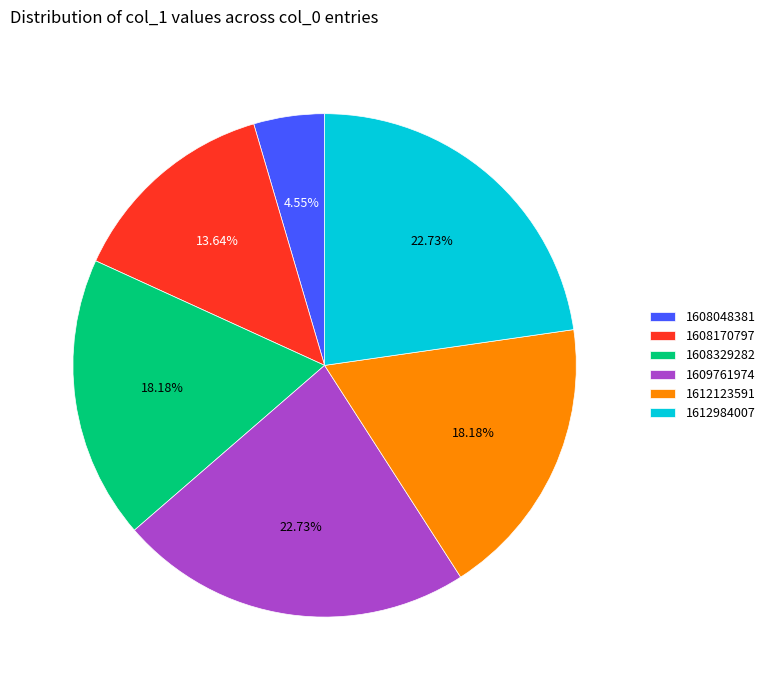

How many segments does this pie chart have?

6